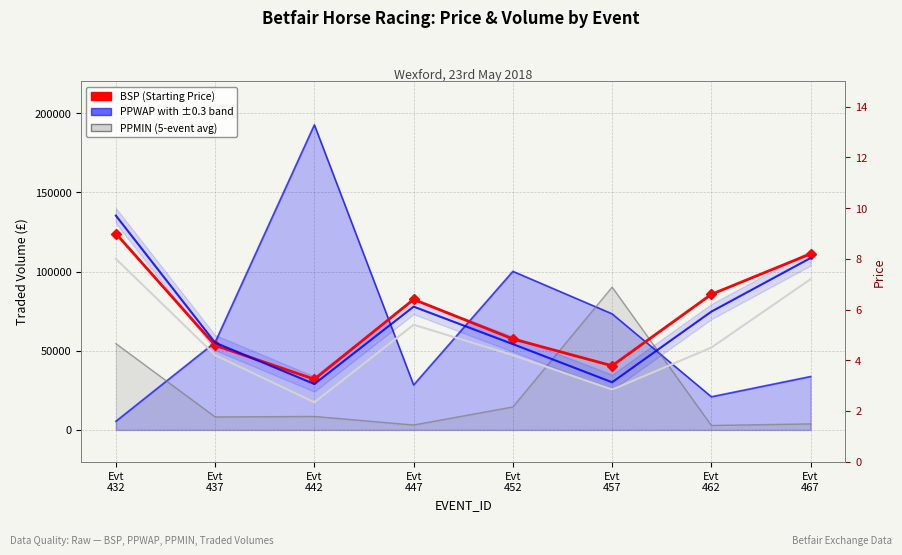

What are all the series names shown in the legend?

BSP, PPWAP, PPMIN (5-event avg)